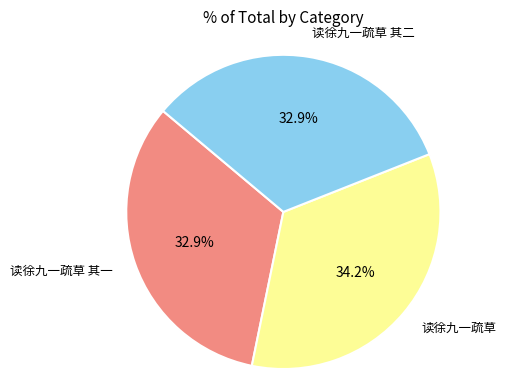

Count the number of slices in the pie.

3